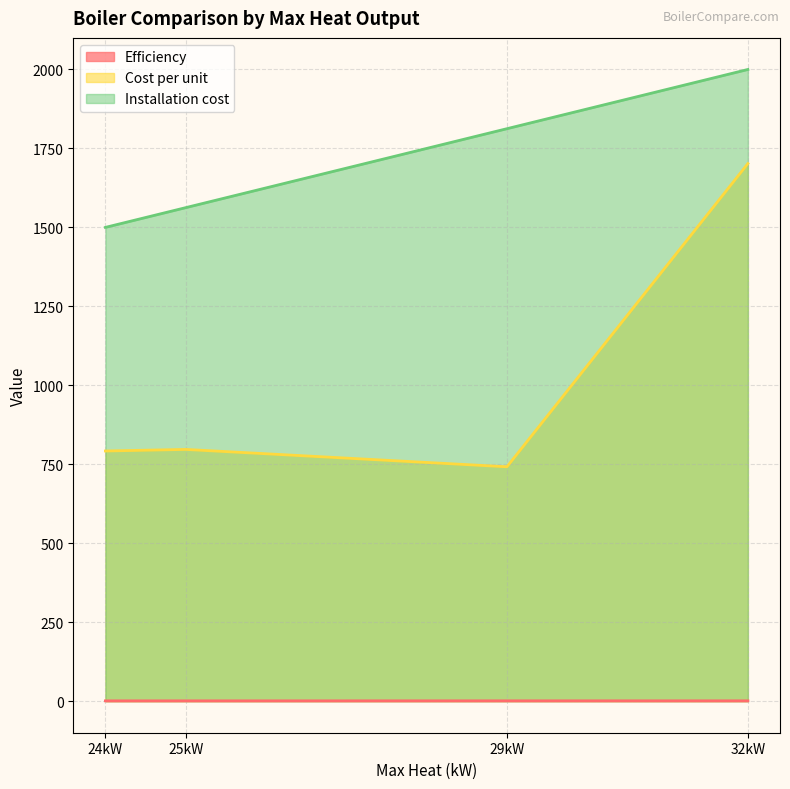

At which label is Installation cost closest to 1750?

29kW